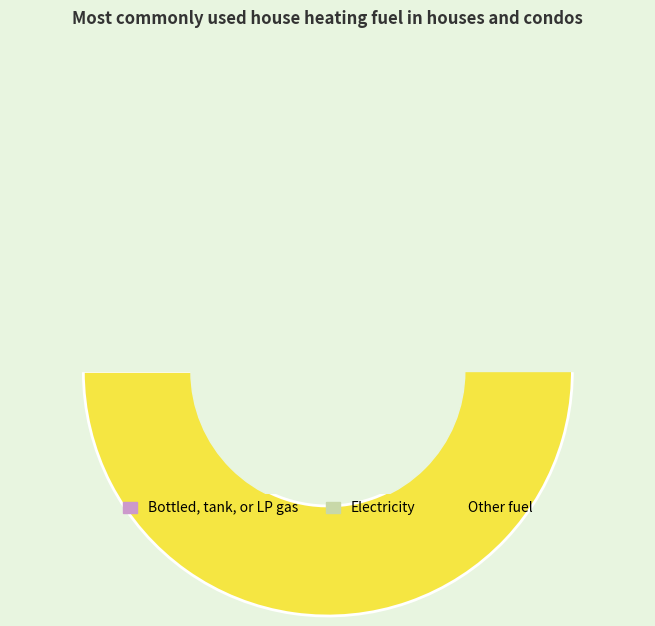

The 25 slice represents 1% of the pie. True or false?

False